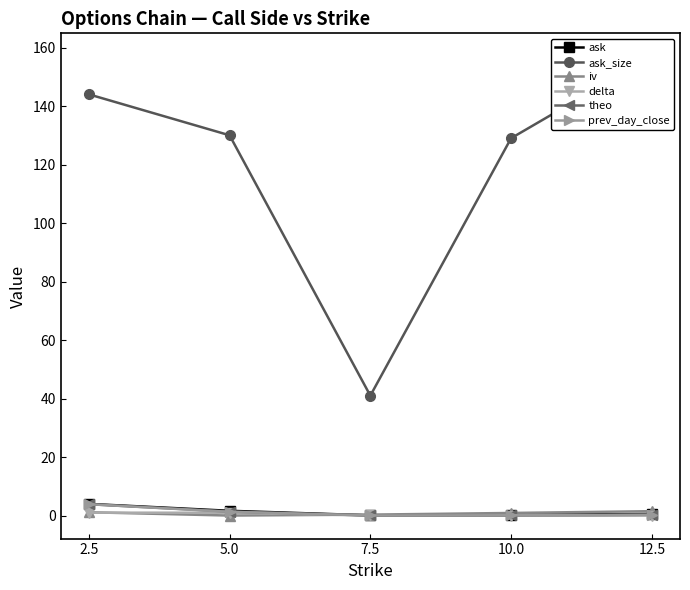

At which category is the sum across all series the highest?

12.5